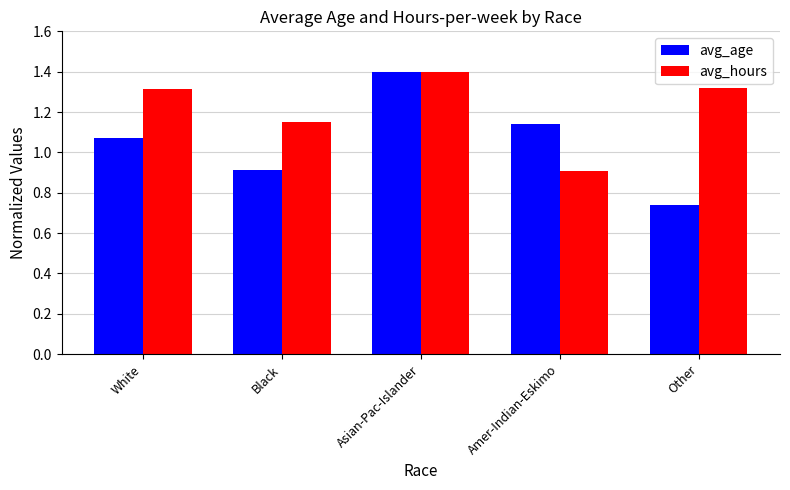

At which category is the sum across all series the highest?

Asian-Pac-Islander